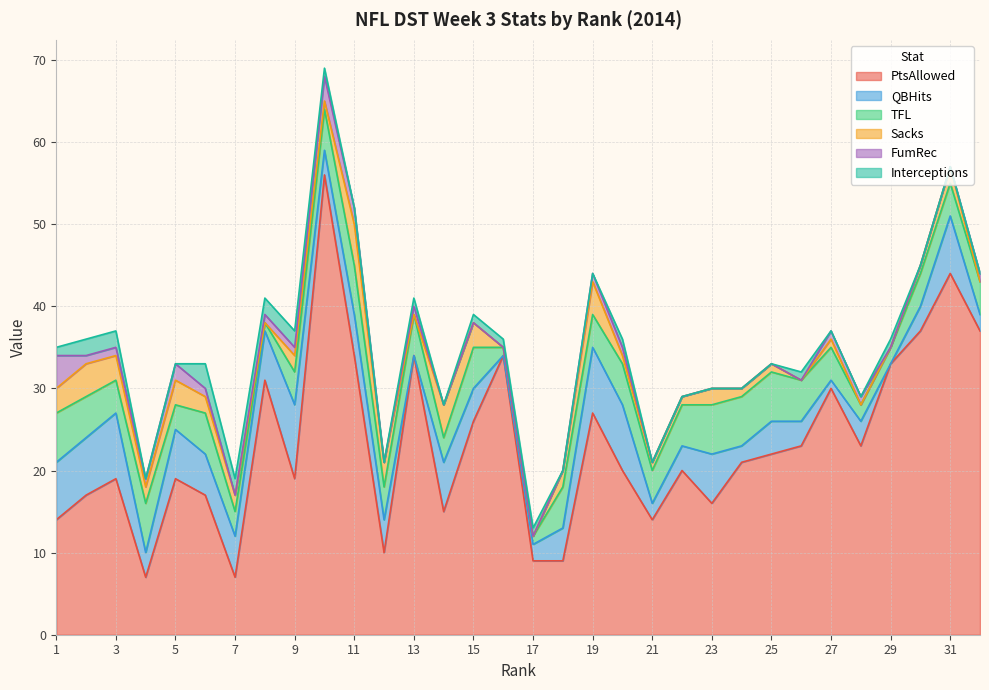

The value of Sacks at 20 is 1. True or false?

True